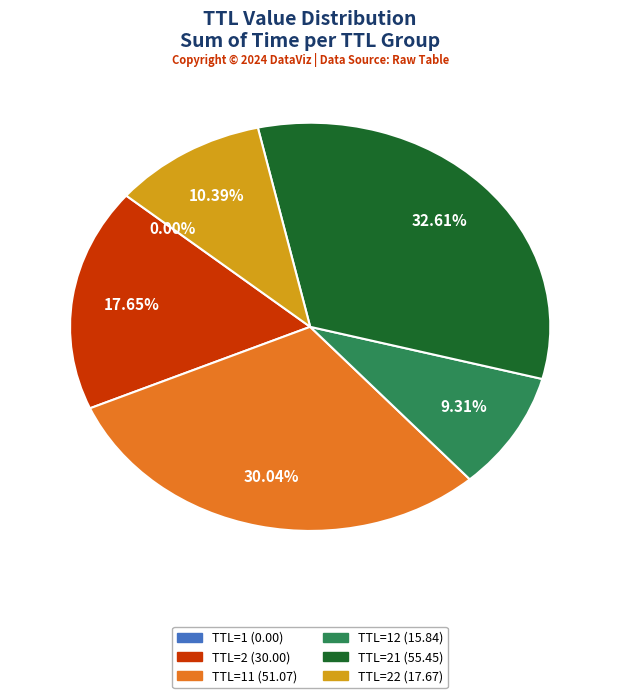

Is there a majority slice in this chart?

No